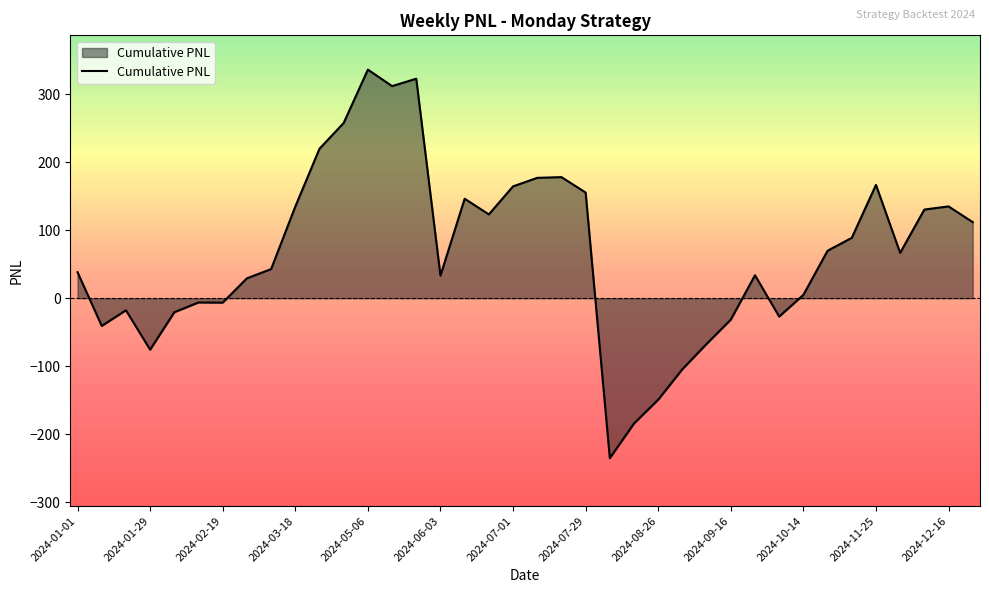

What is the difference between the maximum and minimum values?

571.0